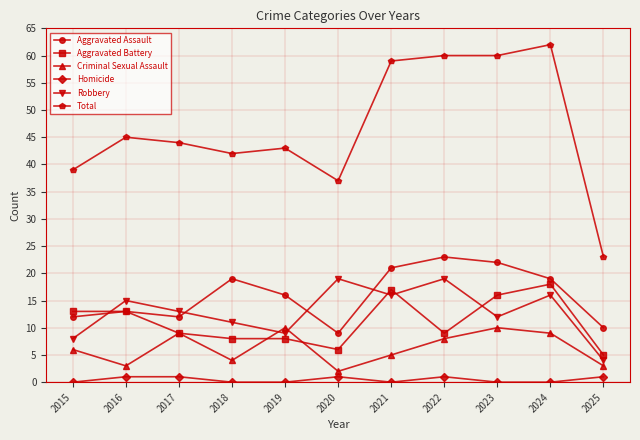

Reading right to left, extract all data points from this chart.

Aggravated Assault: 2025=10	2024=19	2023=22	2022=23	2021=21	2020=9	2019=16	2018=19	2017=12	2016=13	2015=12
Aggravated Battery: 2025=5	2024=18	2023=16	2022=9	2021=17	2020=6	2019=8	2018=8	2017=9	2016=13	2015=13
Criminal Sexual Assault: 2025=3	2024=9	2023=10	2022=8	2021=5	2020=2	2019=10	2018=4	2017=9	2016=3	2015=6
Homicide: 2025=1	2024=0	2023=0	2022=1	2021=0	2020=1	2019=0	2018=0	2017=1	2016=1	2015=0
Robbery: 2025=4	2024=16	2023=12	2022=19	2021=16	2020=19	2019=9	2018=11	2017=13	2016=15	2015=8
Total: 2025=23	2024=62	2023=60	2022=60	2021=59	2020=37	2019=43	2018=42	2017=44	2016=45	2015=39